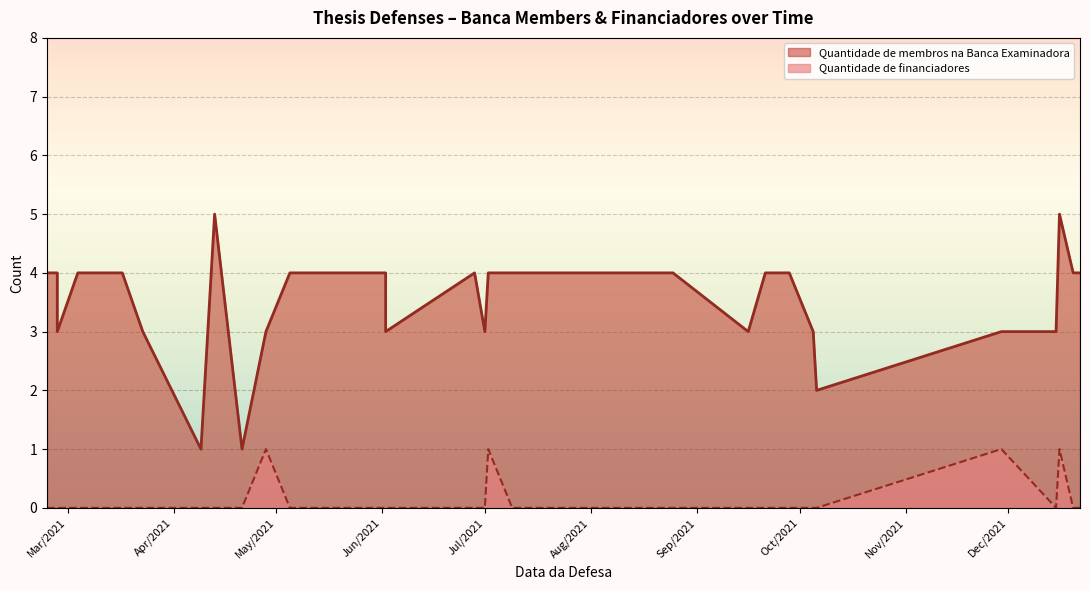

True or false: Quantidade de financiadores and Quantidade de membros na Banca Examinadora cross at least once.

False